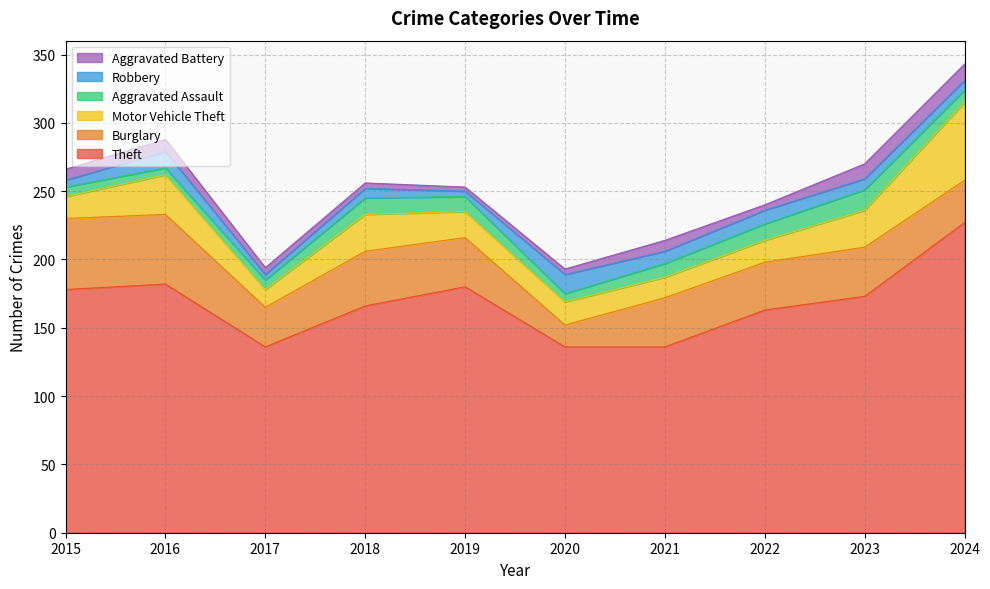

How many values in the Robbery series are below 8?

5